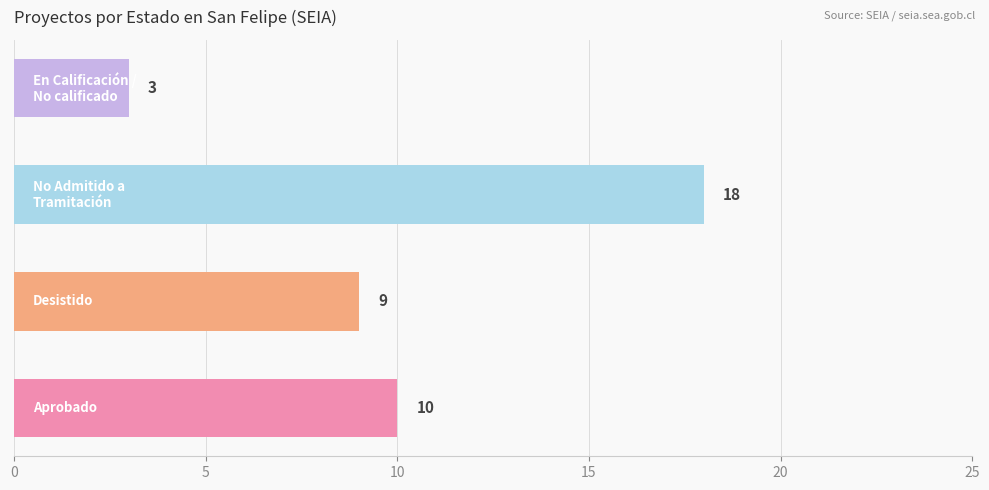

What is the greatest value displayed?

18